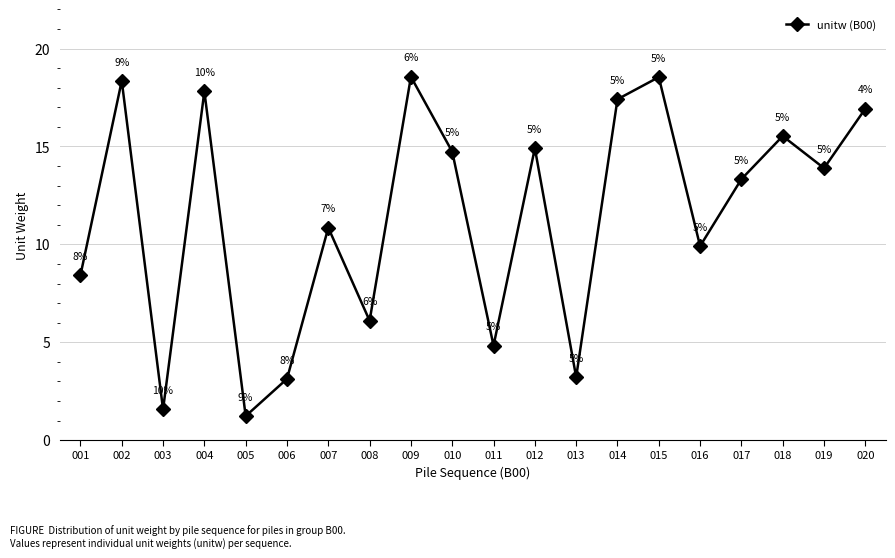

What is the difference between the values at 008 and 006?

3.0